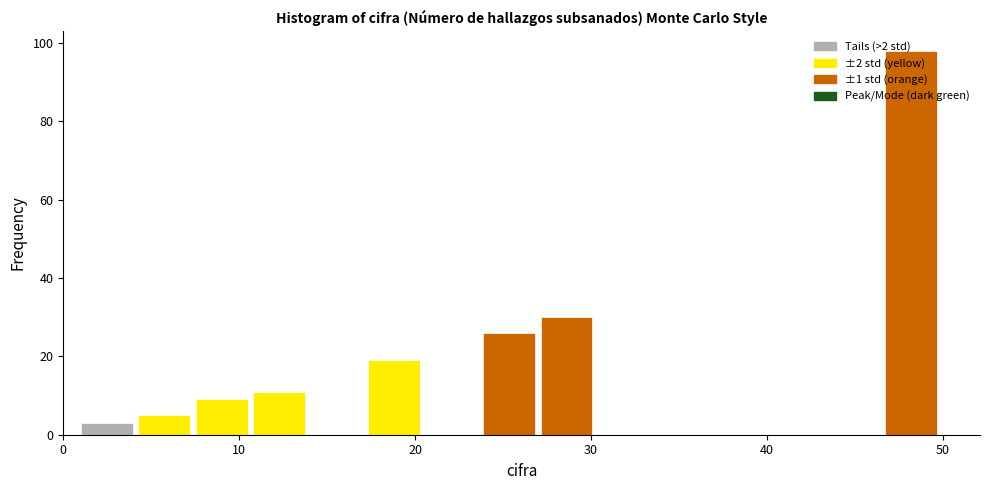

Read against the x-axis, roughly where is the centre of the tallest bar?

48